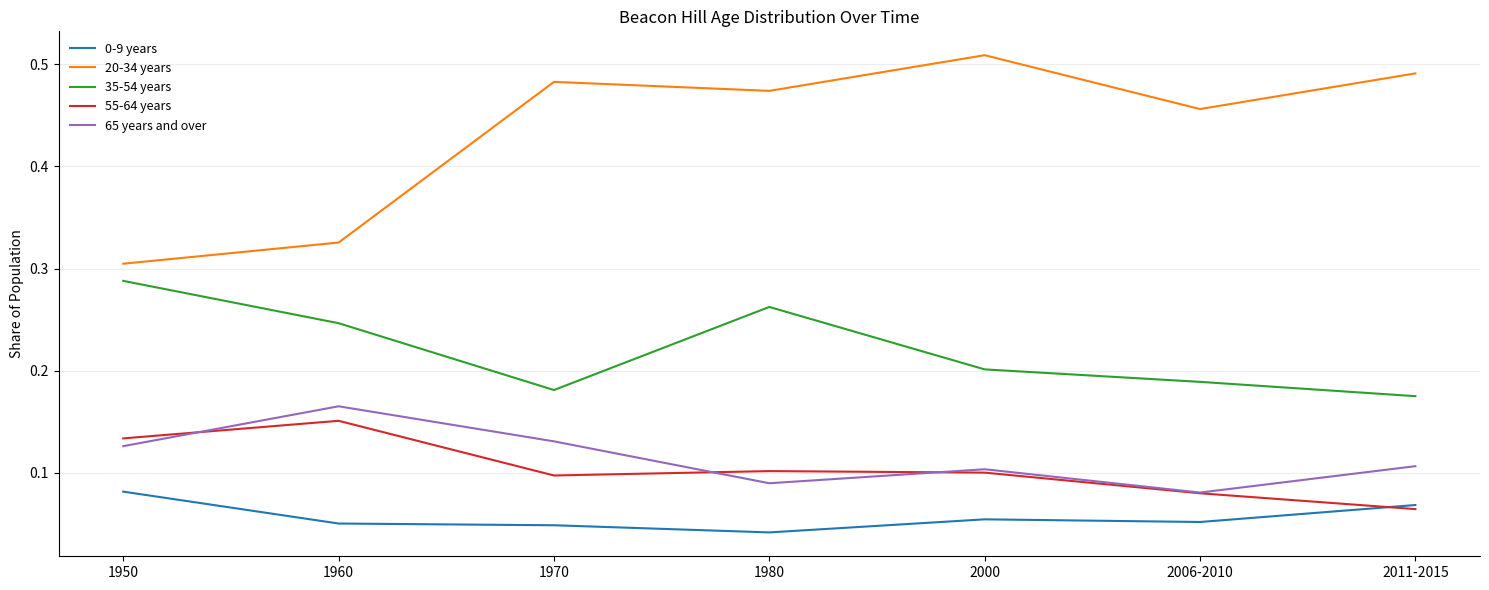

Is the value of 20-34 years at 1980 greater than the value of 35-54 years at 2011-2015?

Yes